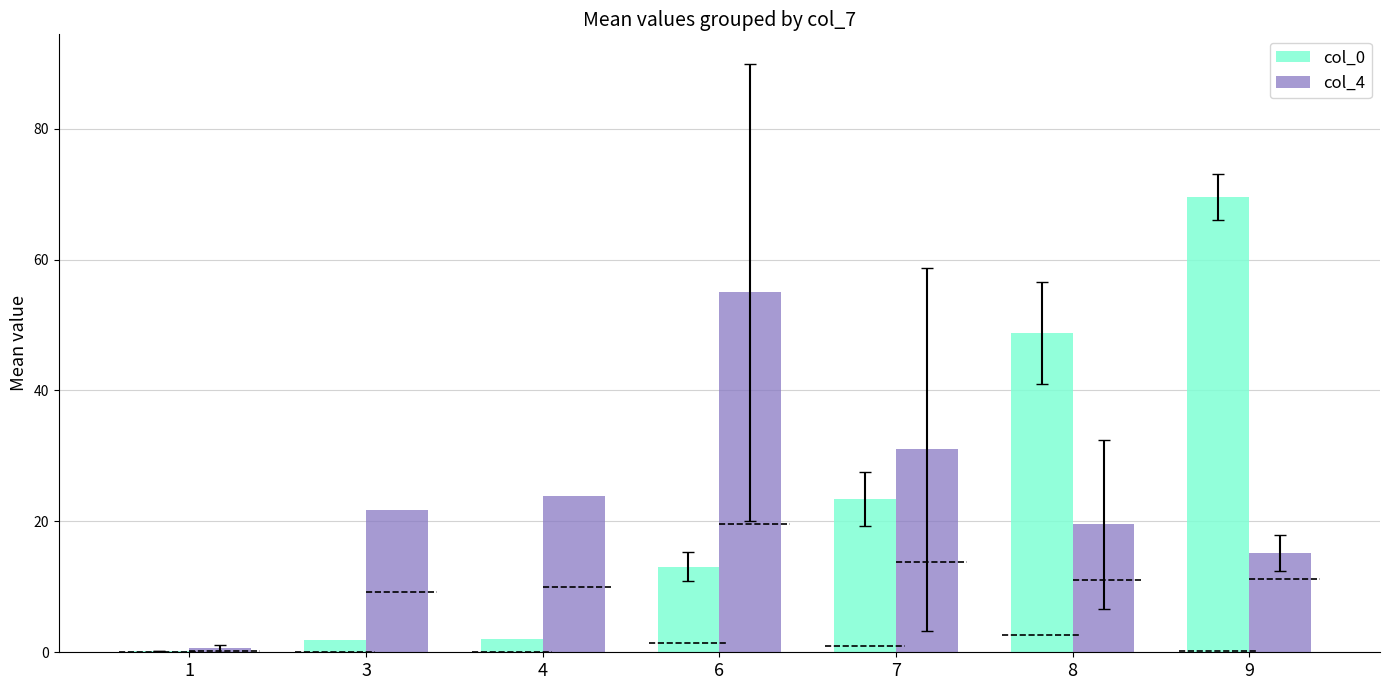

At which category does the chart reach its minimum across all series?

1